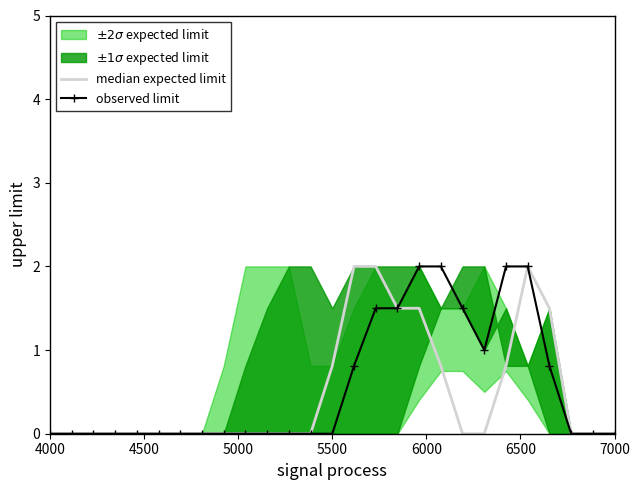

How many positive values are there?

9